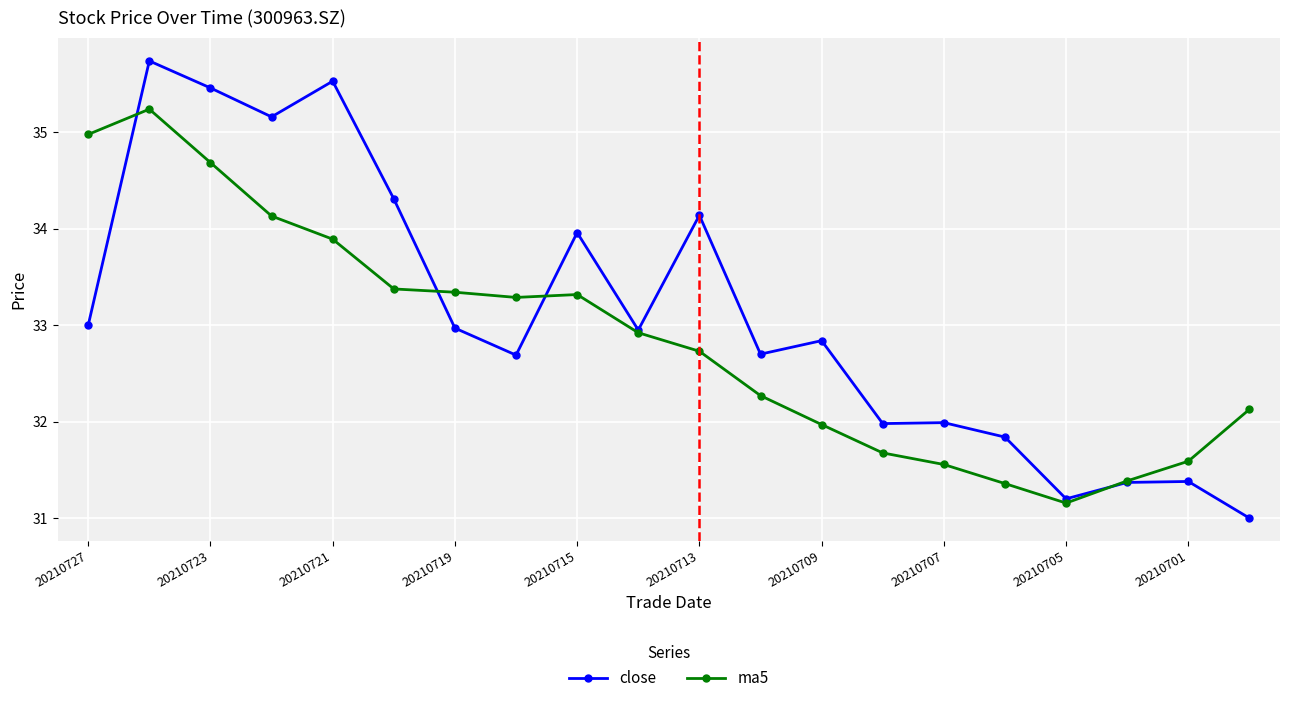

Which series has the widest spread of values?

close